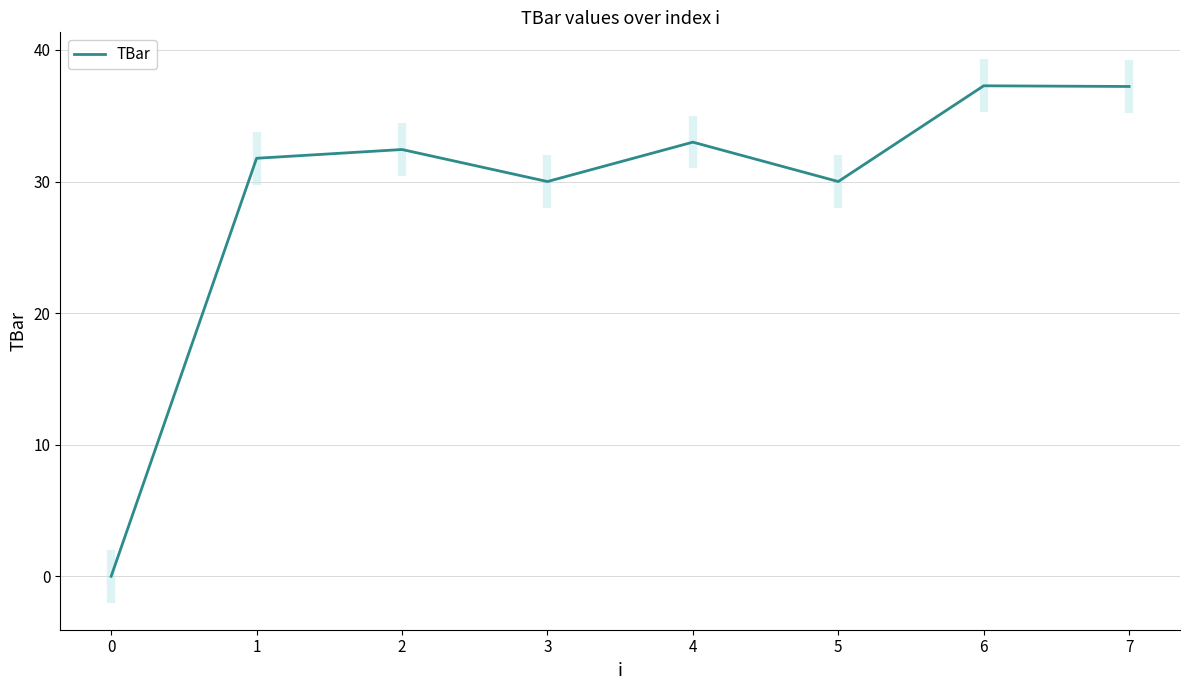

True or false: TBar has a value of 15.5 at 0.

False